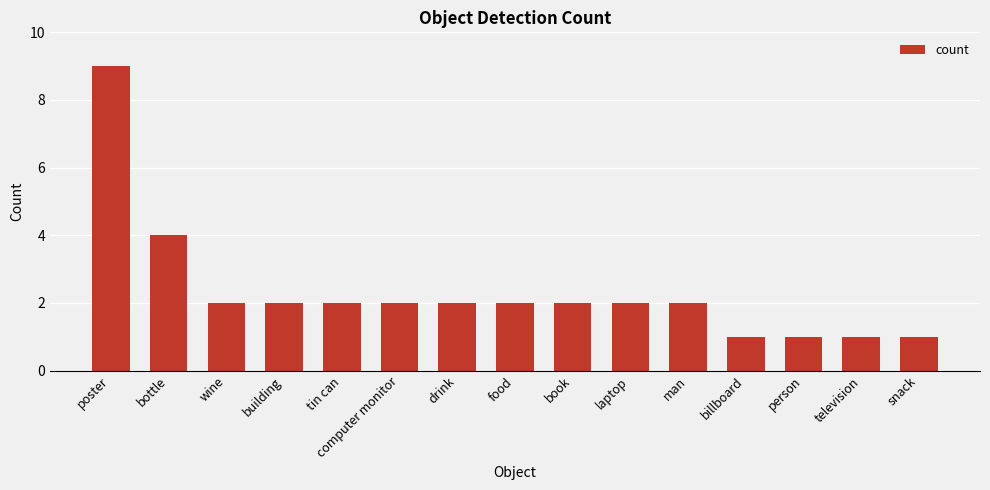

What is the difference between the second highest and second lowest values?

3